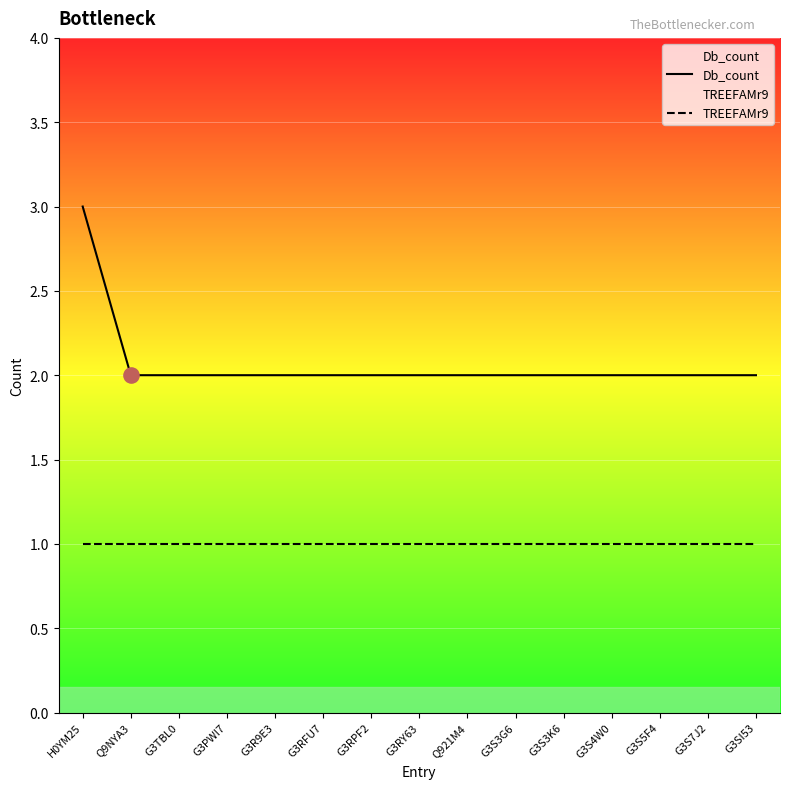

Which series has the largest total across all categories?

Db_count